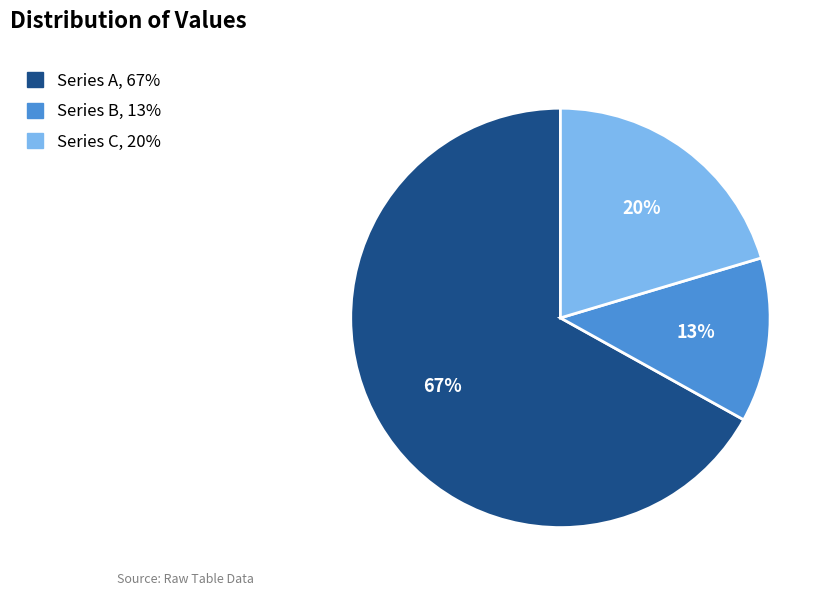

To the nearest percent, what is the average slice percentage?

33%